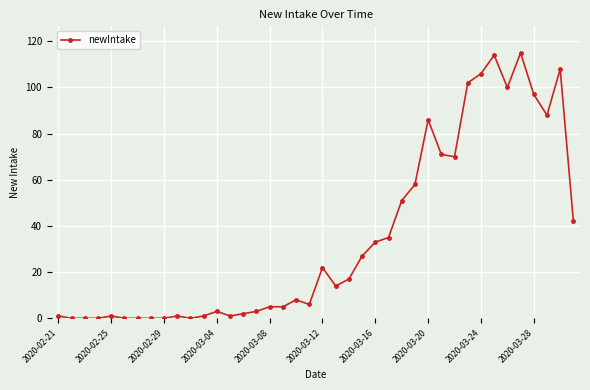

What is the value of the 24th point from the left?

27